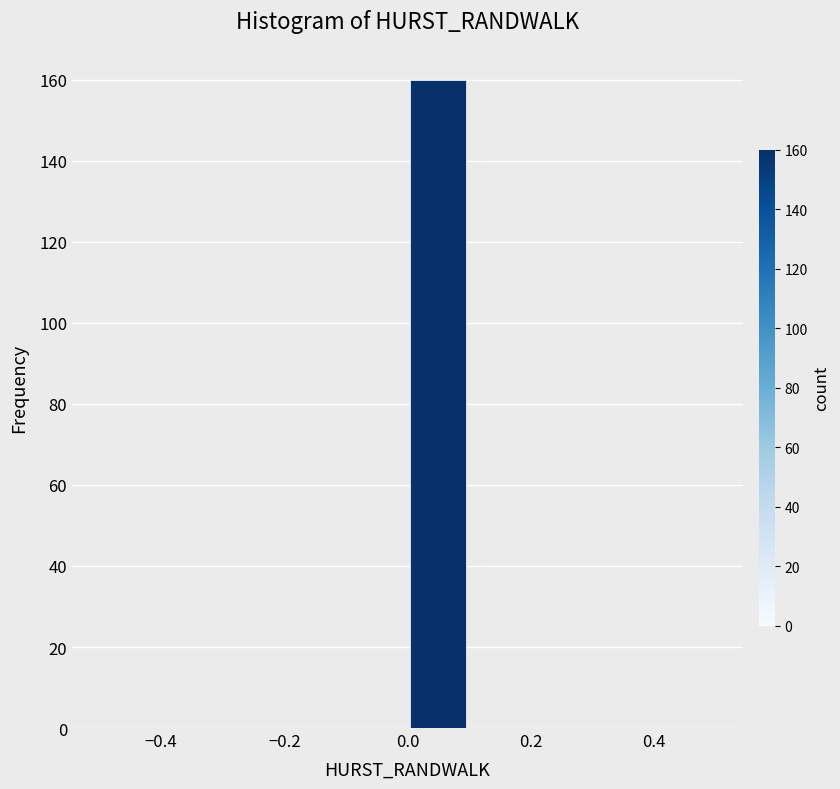

Reading left to right, list every bar in this chart as the range it spans on the x-axis followed by its height. The values are not printed on the chart, so give them approximately, as read against the axis.

-0.5 to -0.4: 0
-0.4 to -0.3: 0
-0.3 to -0.2: 0
-0.2 to -0.1: 0
-0.1 to 0.0: 0
0.0 to 0.1: 160
0.1 to 0.2: 0
0.2 to 0.3: 0
0.3 to 0.4: 0
0.4 to 0.5: 0